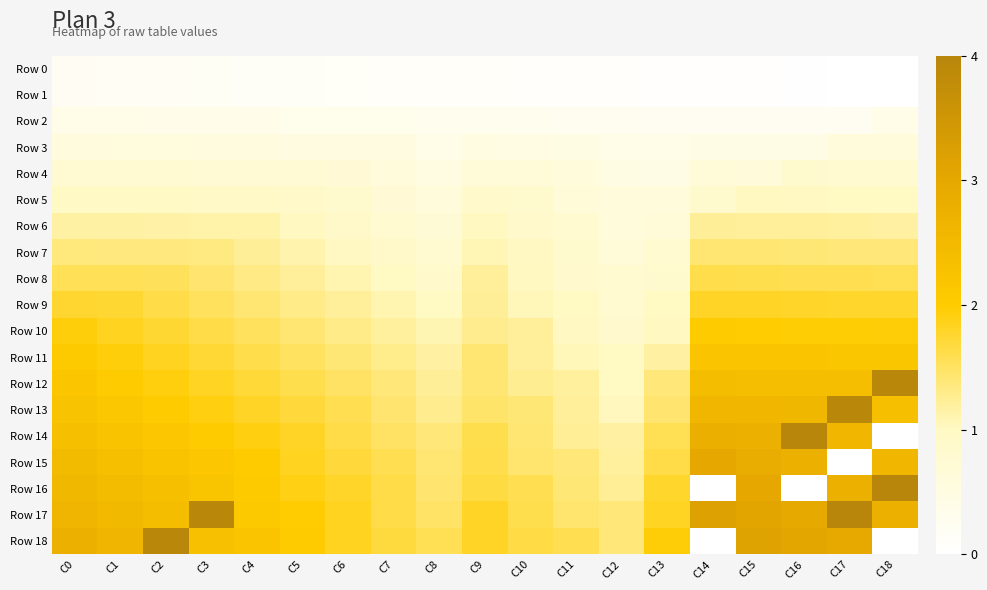

The Row 1 series shows 0.1 at C15. True or false?

False